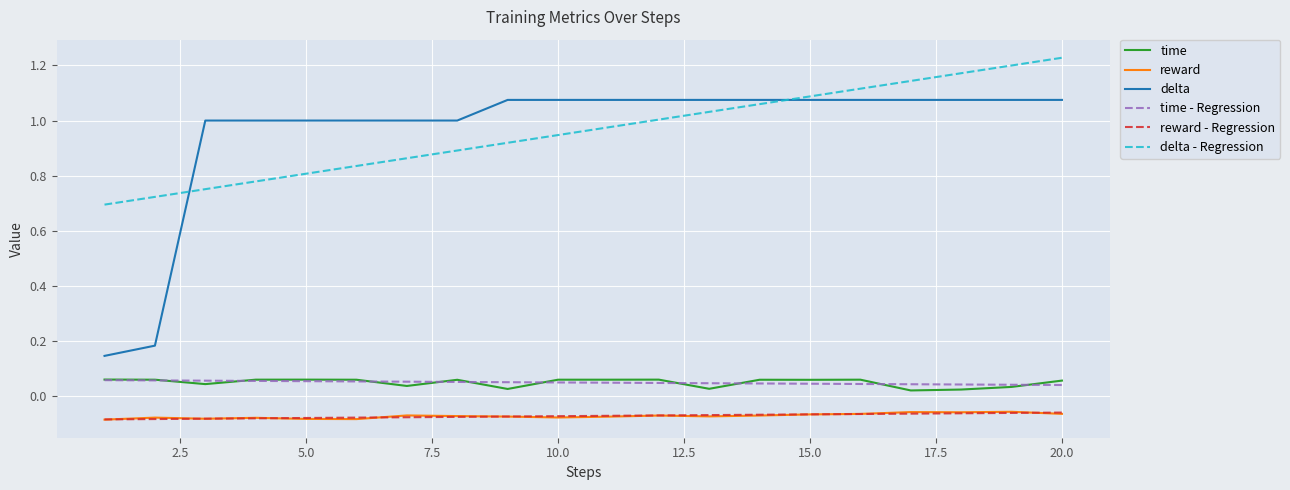

Which series has the widest spread of values?

delta